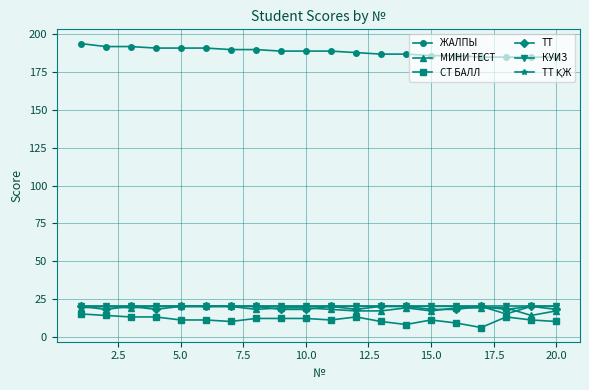

True or false: МИНИ ТЕСТ has more than 0 points higher than both neighbors.

True